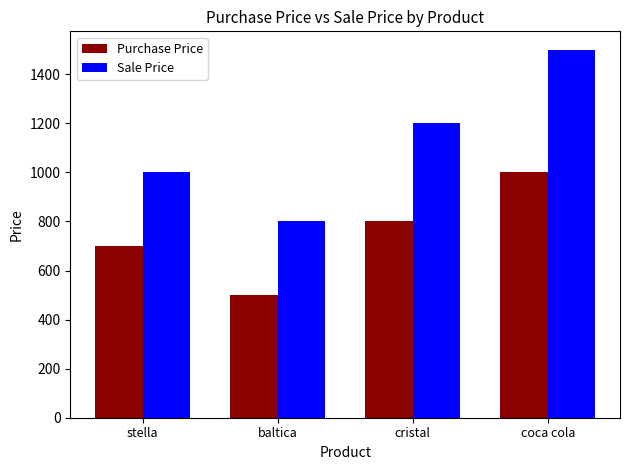

List the series in order of their peak value, highest first.

Sale Price, Purchase Price